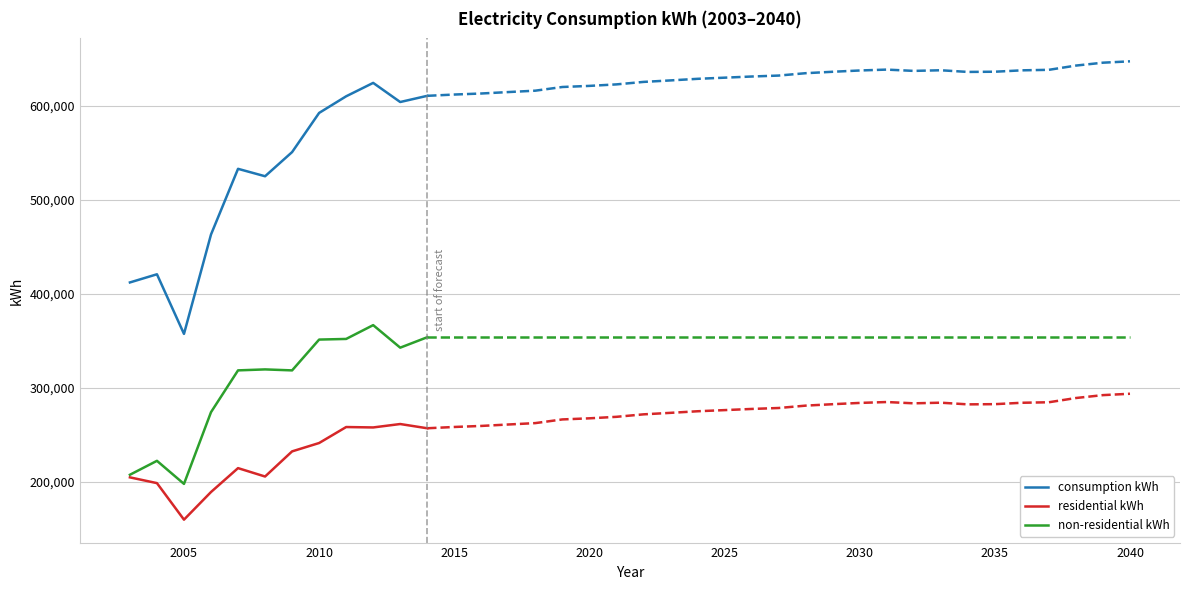

What is the value of the non-residential kWh point at the 5th from the left?

318461